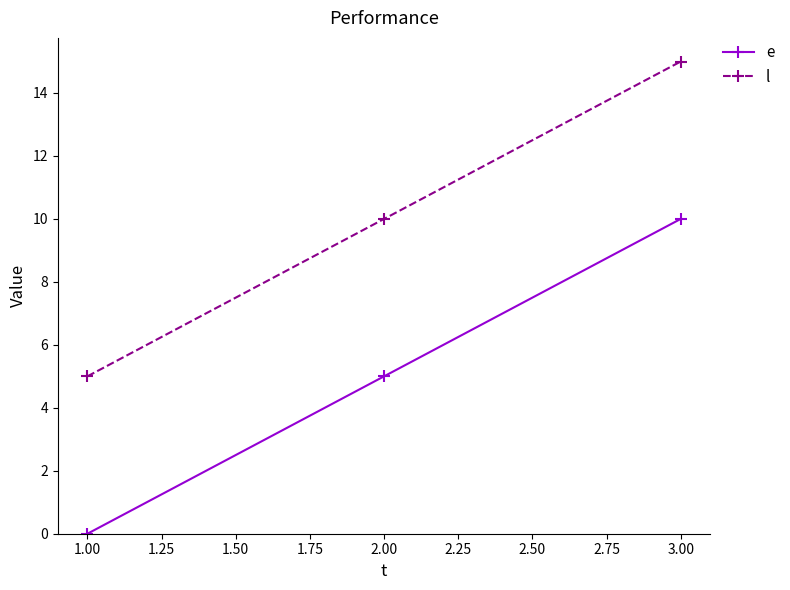

At how many categories does at least one series exceed 6?

2